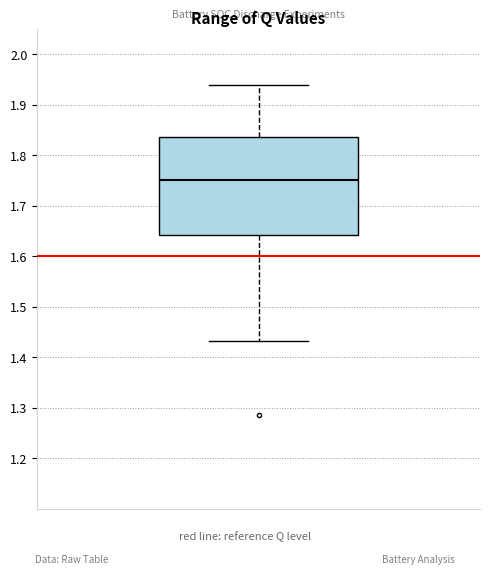

Read this box plot against the y-axis: the position of the median line, the range covered by the box, and the ends of both whiskers. The values are not printed on the chart, so give them approximately, as read against the axis.

median 1.75, box 1.64 to 1.84, whiskers 1.43 to 1.94